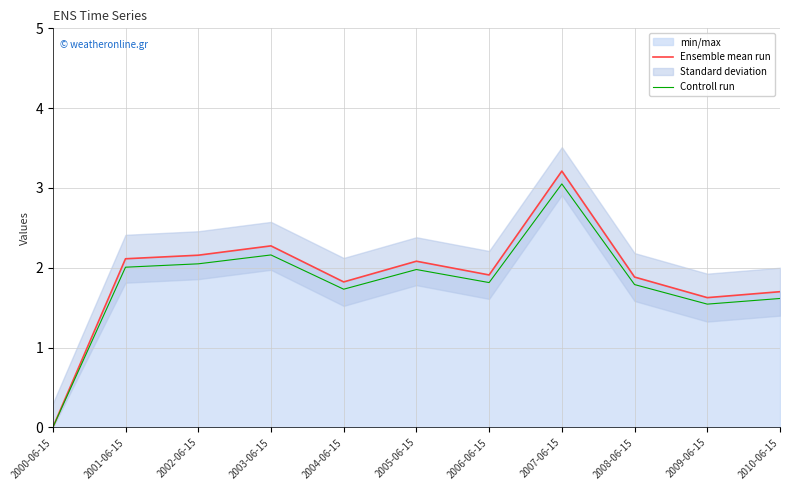

Which label corresponds to the smallest value in the chart?

2000-06-15